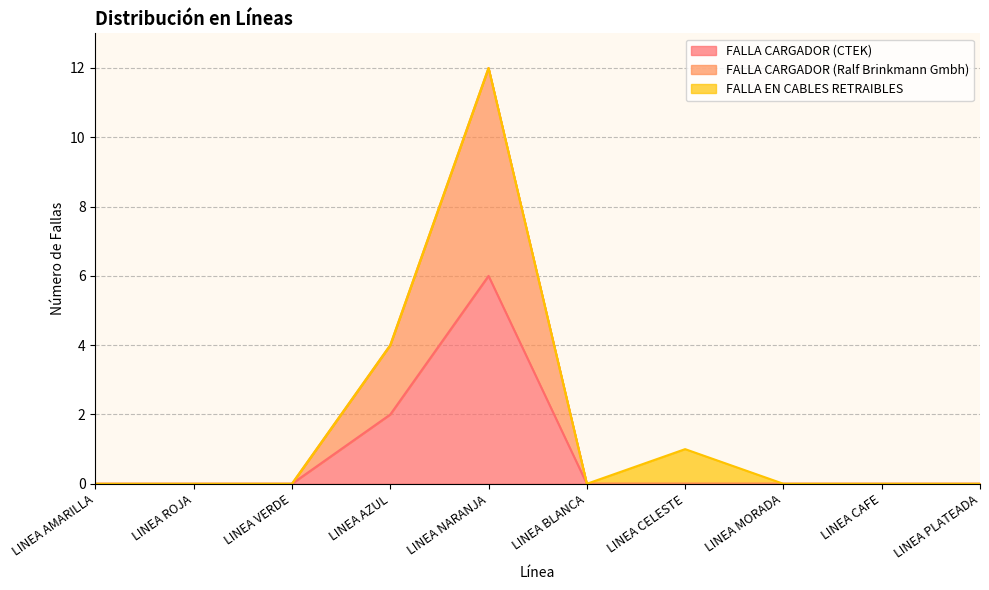

True or false: FALLA CARGADOR (Ralf Brinkmann Gmbh) and FALLA CARGADOR (CTEK) intersect in this chart.

False